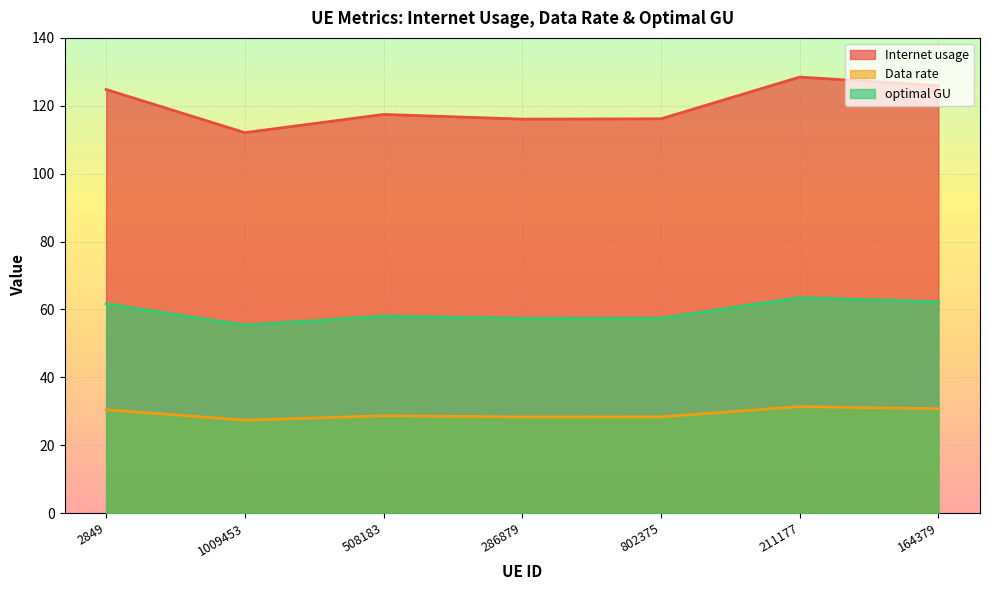

True or false: optimal GU and Data rate cross at least once.

False